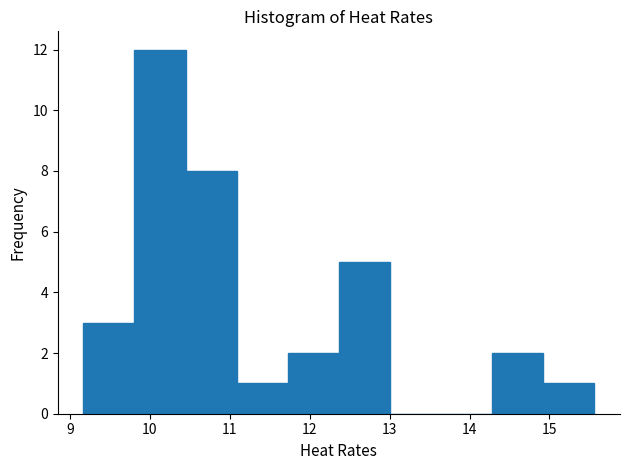

Reading left to right, transcribe this chart: for each bar, give the range it covers on the x-axis and its height. Neither the bar edges nor the heights are printed on the chart, so give them approximately, as read against the axes.

9.2 to 9.8: 3
9.8 to 10.4: 12
10.4 to 11.1: 8
11.1 to 11.7: 1
11.7 to 12.4: 2
12.4 to 13.0: 5
13.0 to 13.6: 0
13.6 to 14.3: 0
14.3 to 14.9: 2
14.9 to 15.6: 1